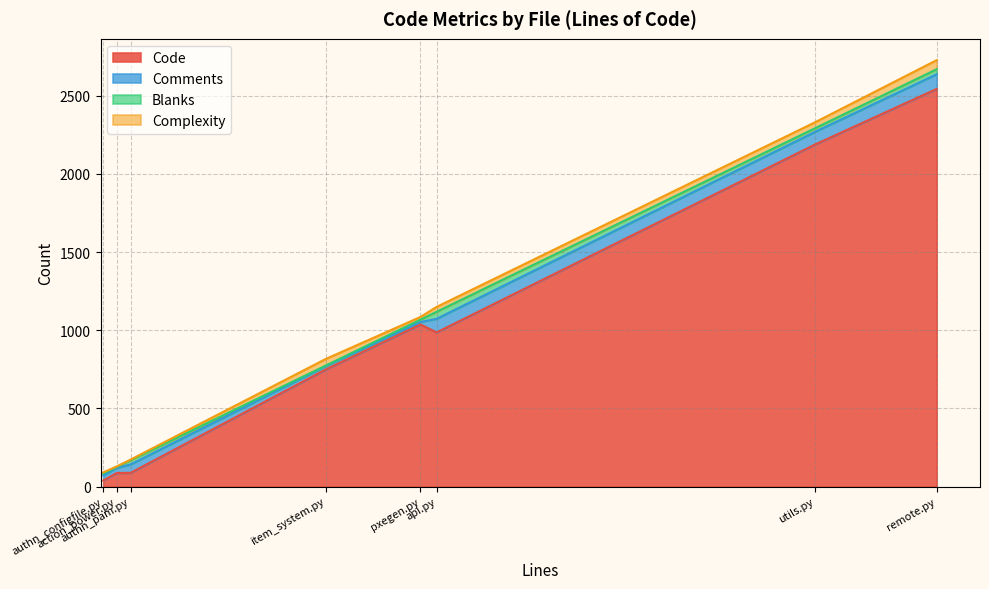

What is the difference between the second highest and minimum values in the Complexity series?

39